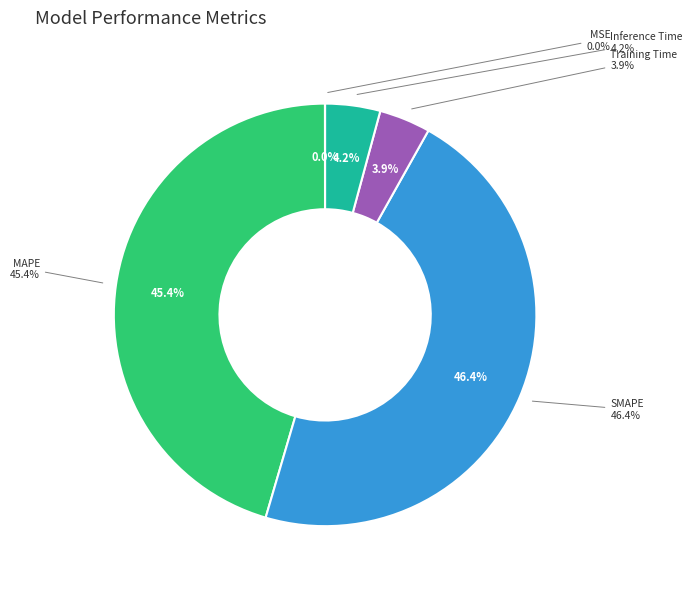

What percentage do Training Time and Inference Time together represent?

8.1%